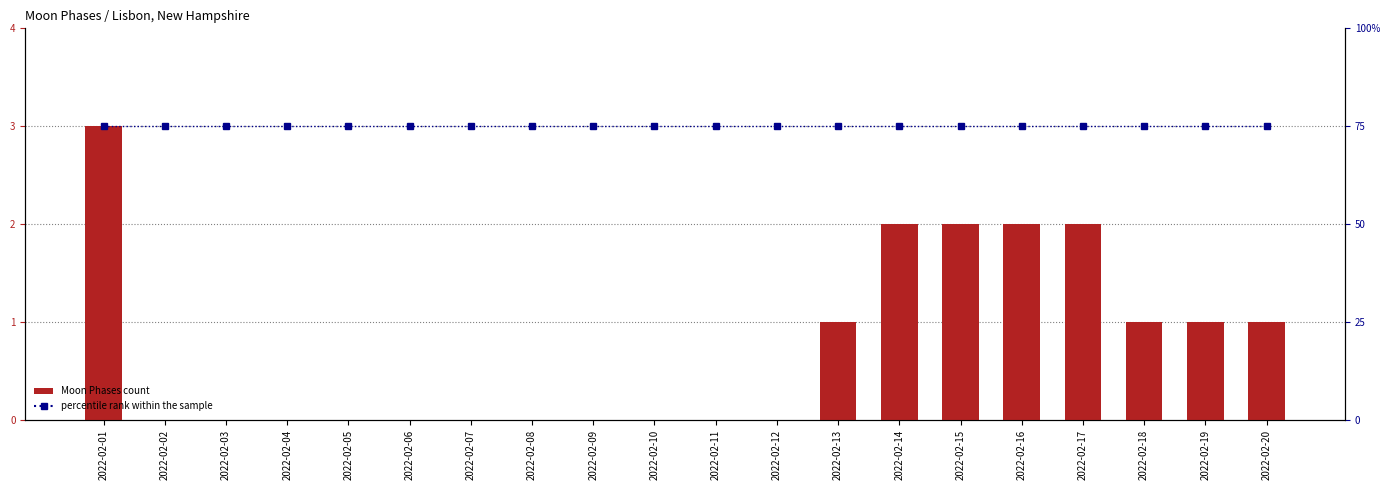

Which series has the largest total across all categories?

percentile rank within the sample